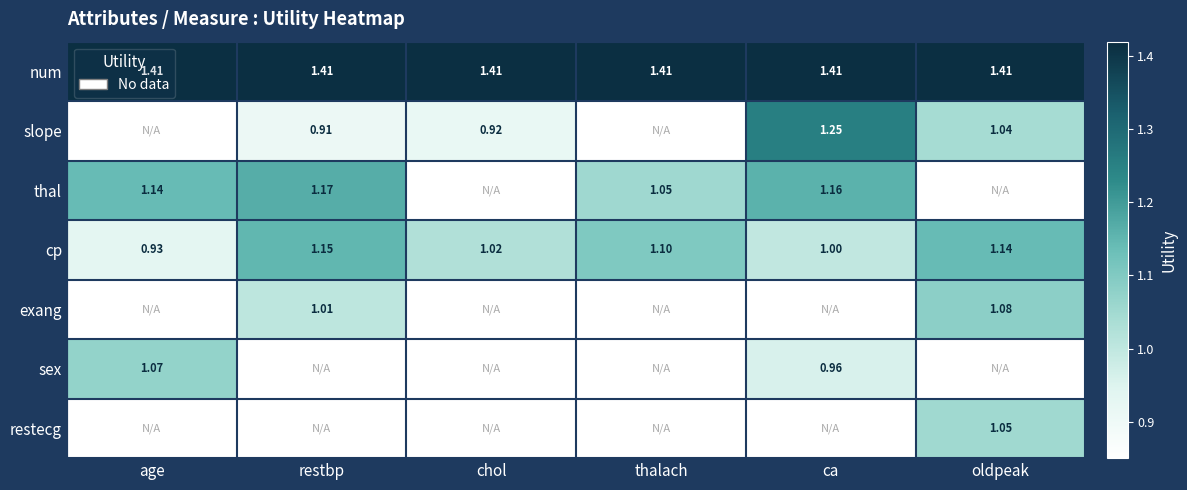

Where does the cp series first go above 1?

restbp